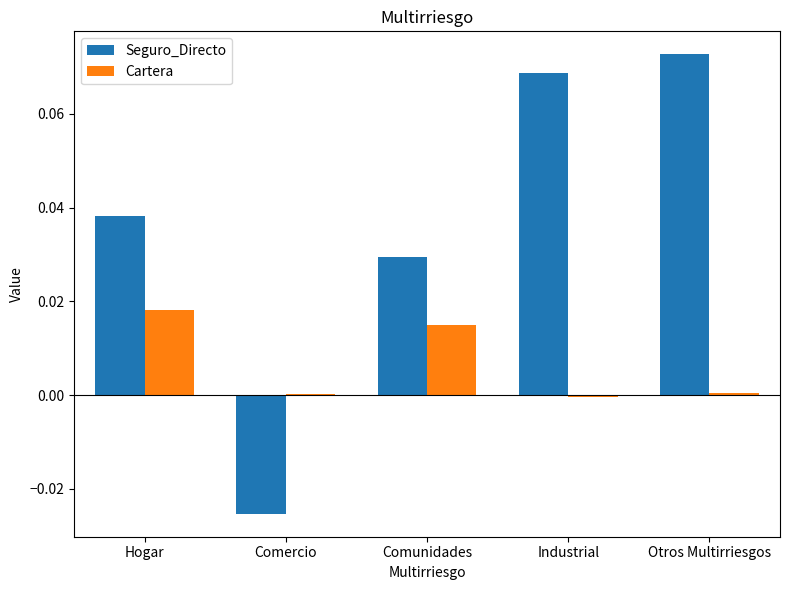

At which label does Seguro_Directo reach its peak?

Otros Multirriesgos